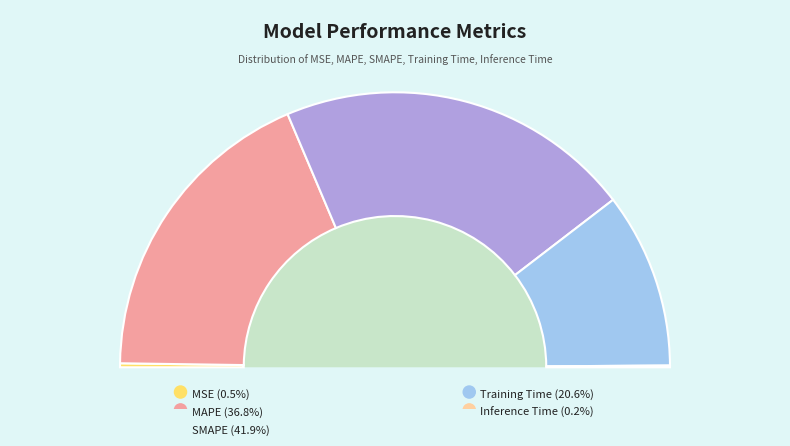

How many slices are in this pie chart?

5